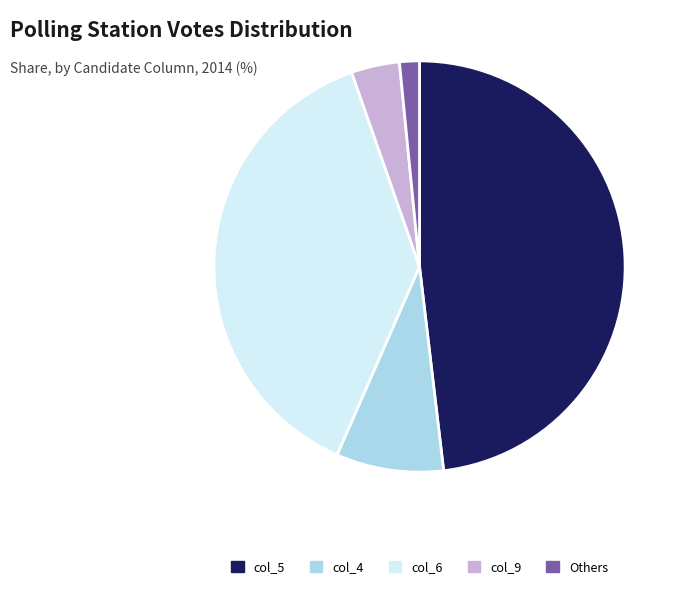

What is the ratio of the value at Others to the value at col_9?

0.4